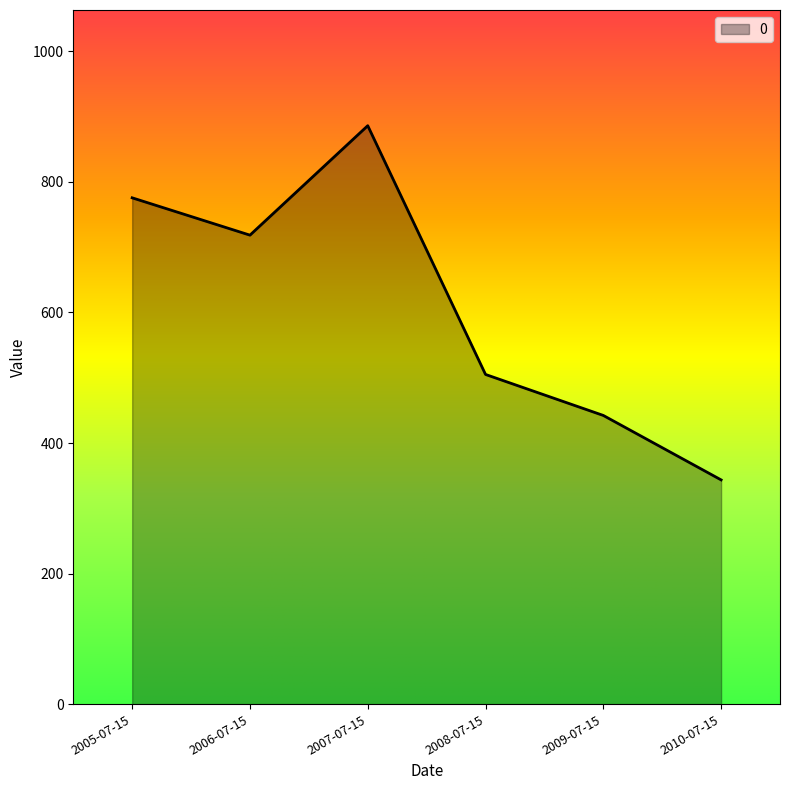

What position from the left is 2008-07-15?

4